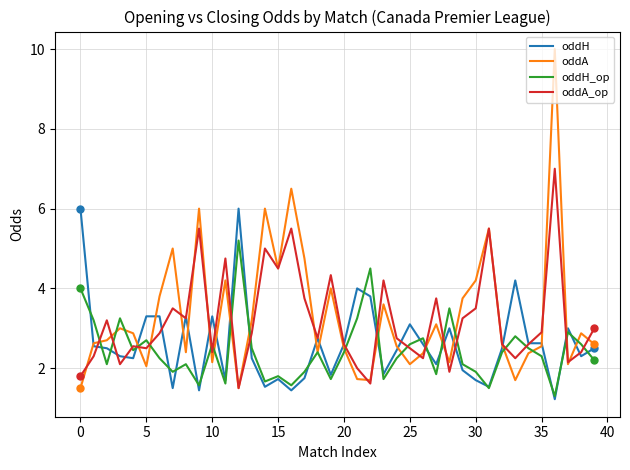

Which series has the widest spread of values?

oddA